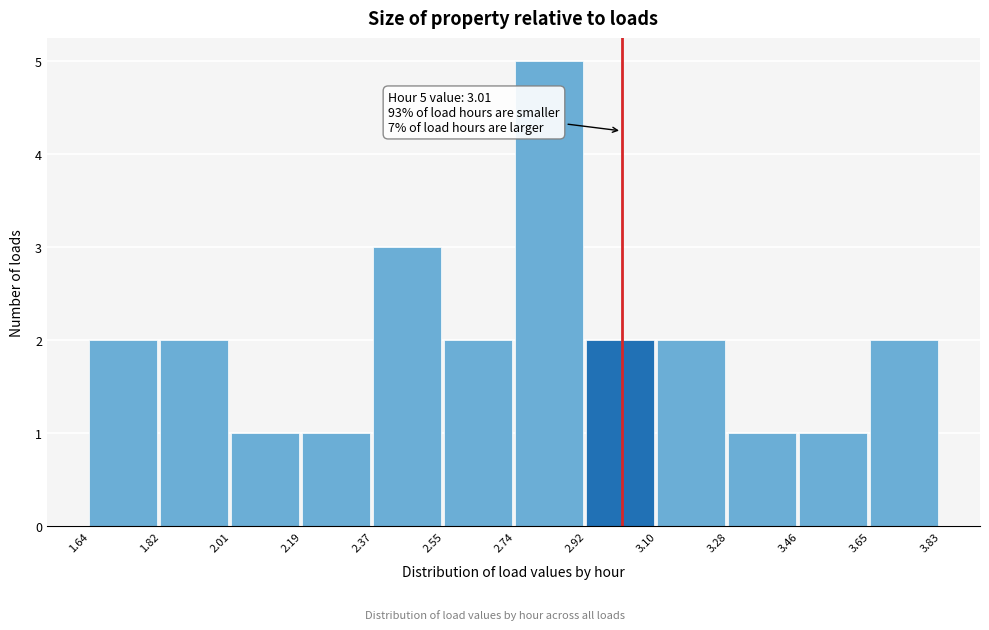

Over which range of the x-axis is the bar tallest?

2.74 to 2.92